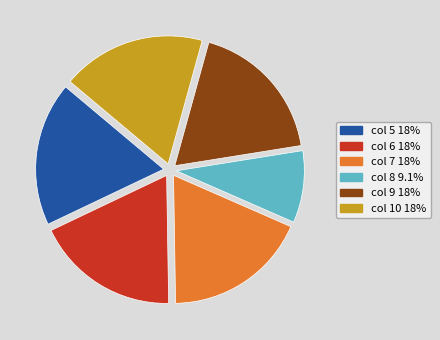

Is there any slice that represents more than half of the pie?

No